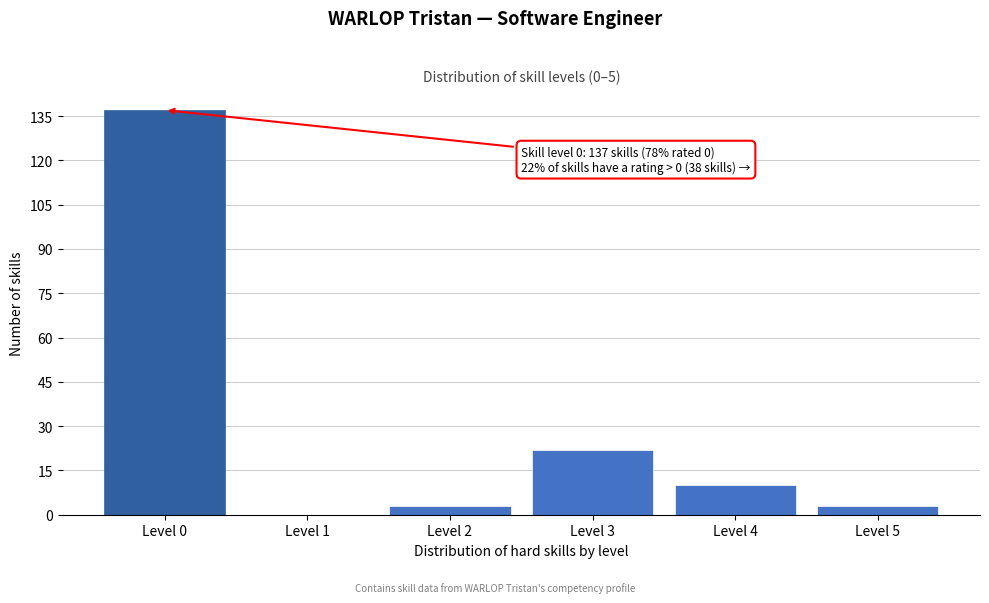

Reading right to left, extract all data points from this chart.

Level 5=3	Level 4=10	Level 3=22	Level 2=3	Level 1=0	Level 0=137